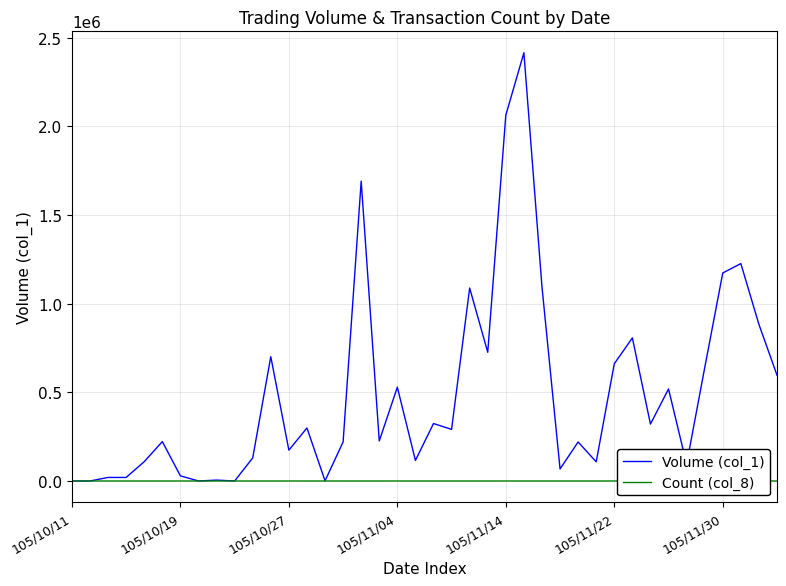

How many lines are shown in the chart?

2